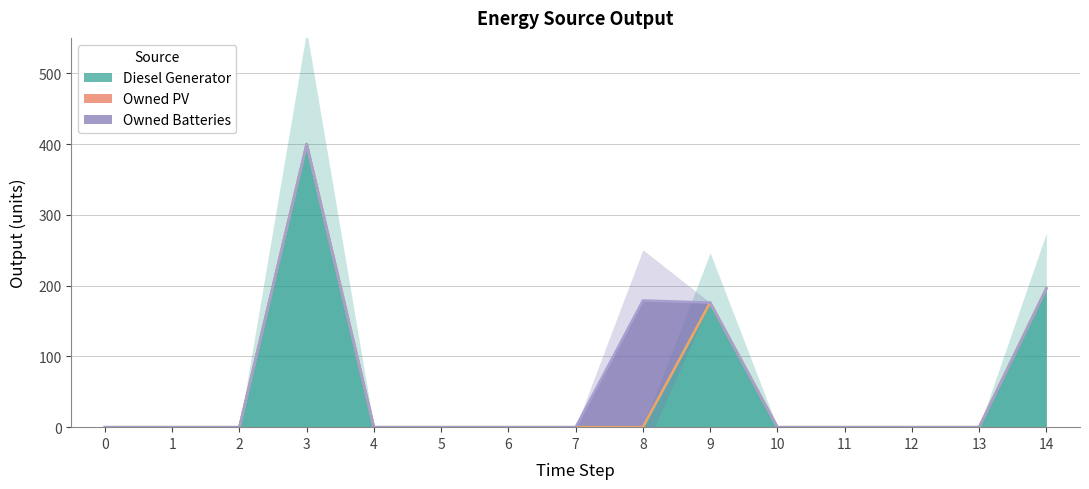

Is it true that Owned Batteries equals 0 at 1?

True